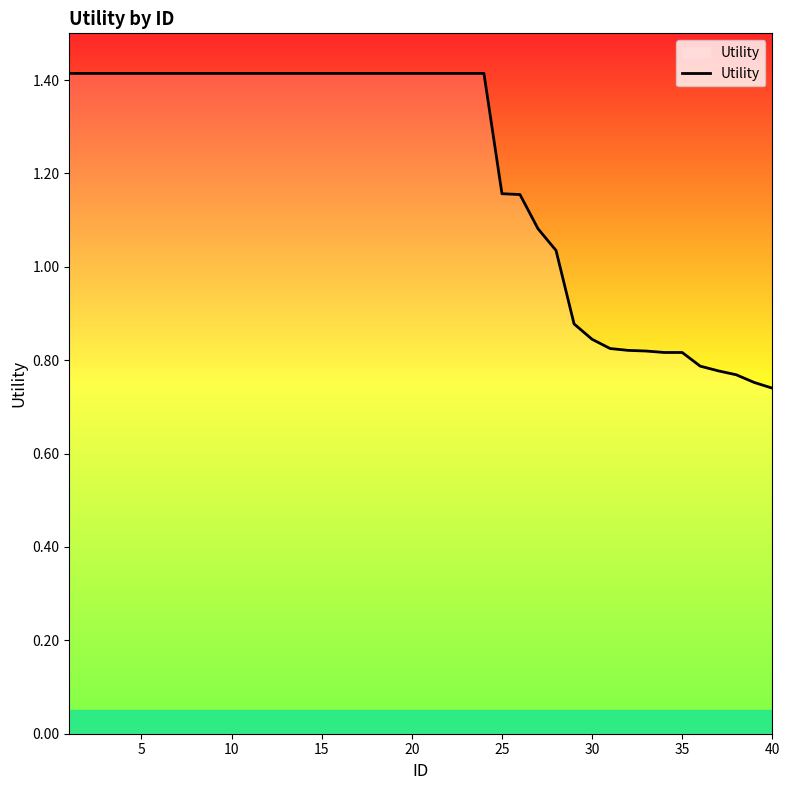

What is the maximum value shown in the chart?

1.4